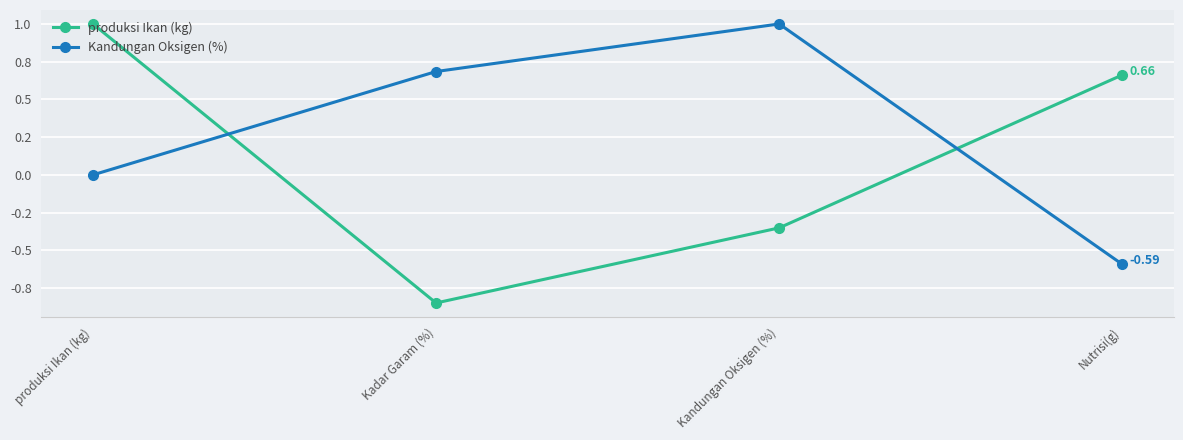

How many Kandungan Oksigen (%) values are between 0 and 1?

3